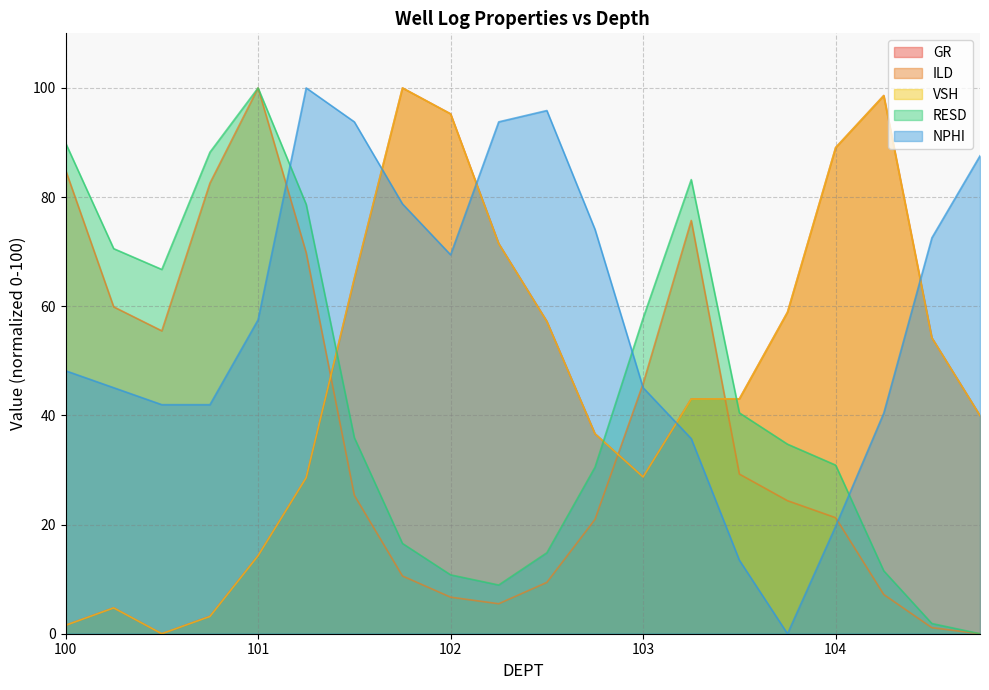

What is the greatest value displayed?

100.0